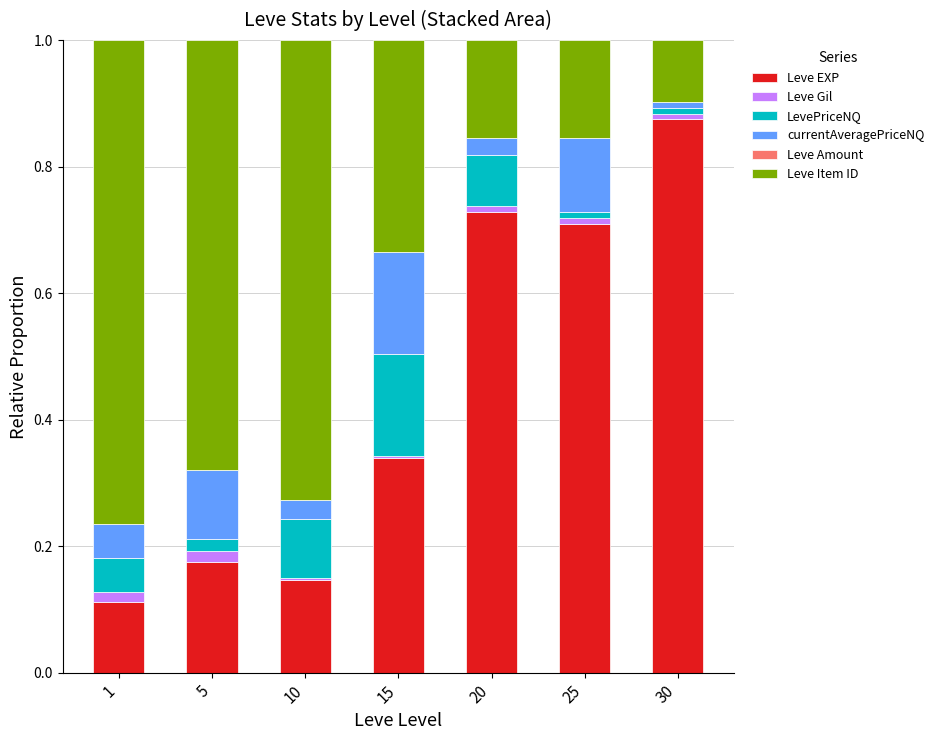

True or false: Leve EXP has a value of 0.1 at 10.

True